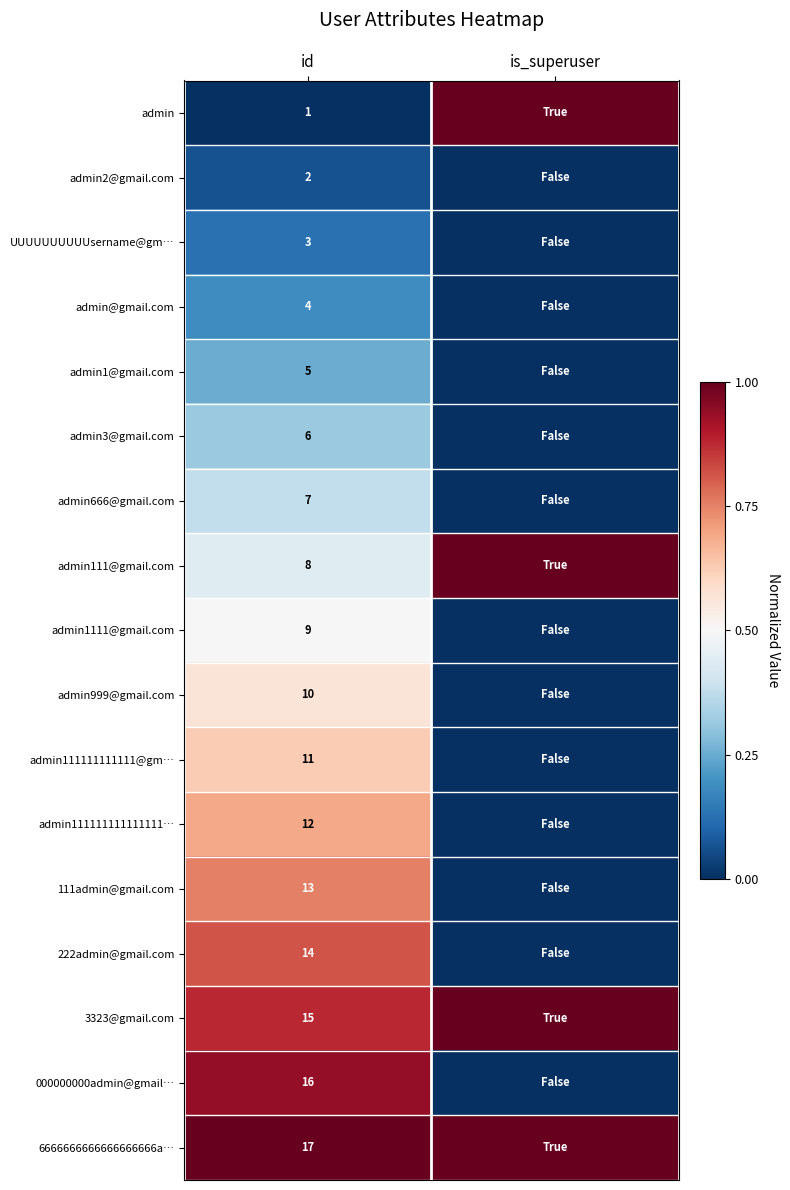

True or false: admin3@gmail.com has a value of 0.1 at id.

False